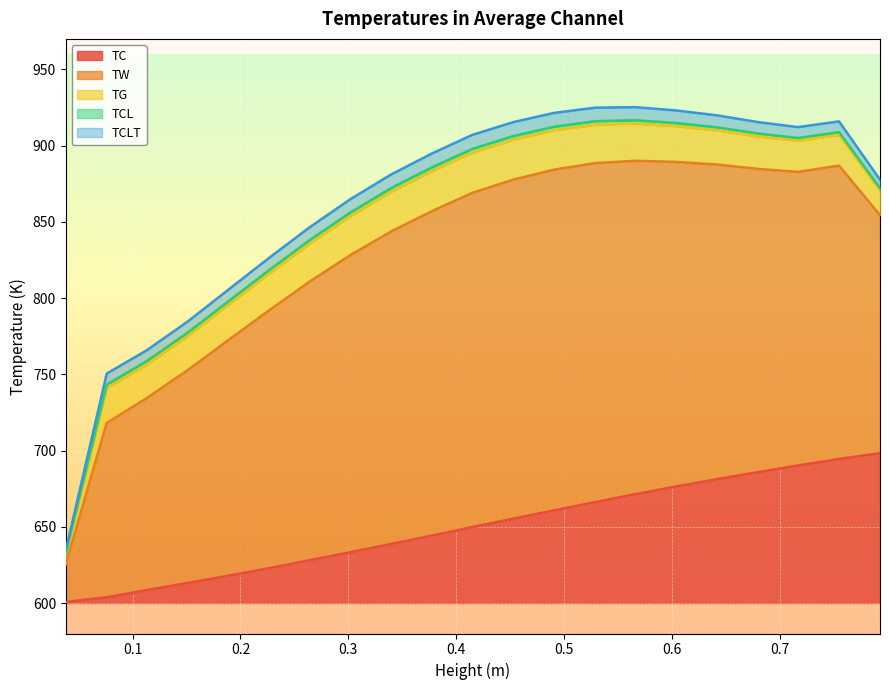

At which category is the sum across all series the highest?

0.566